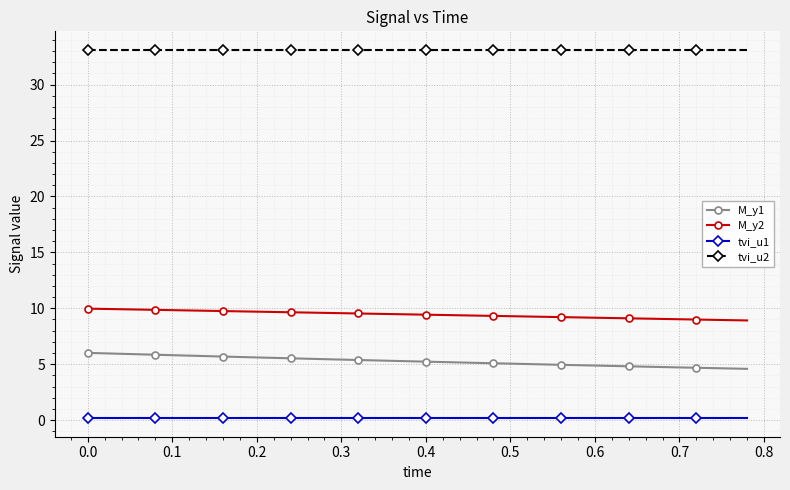

What is the average value of the tvi_u2 series?

33.1